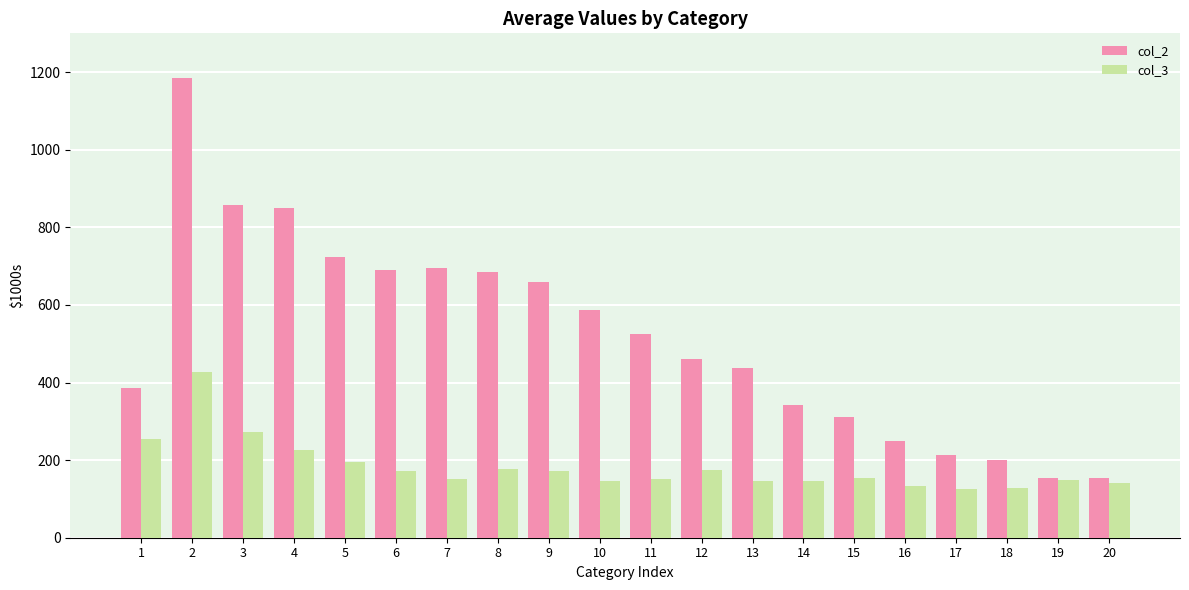

What value does the col_3 series have at 10?

145